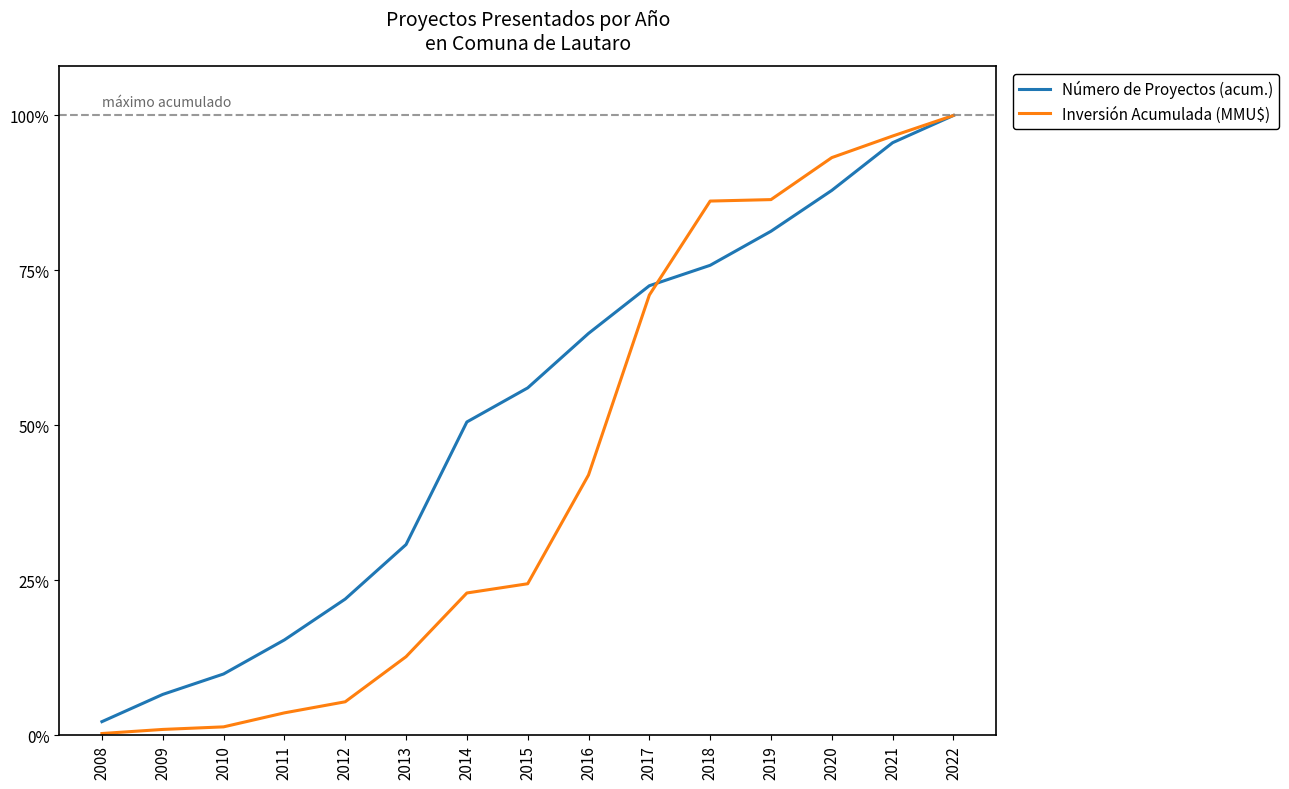

Does the chart display data point markers on the line(s)?

No